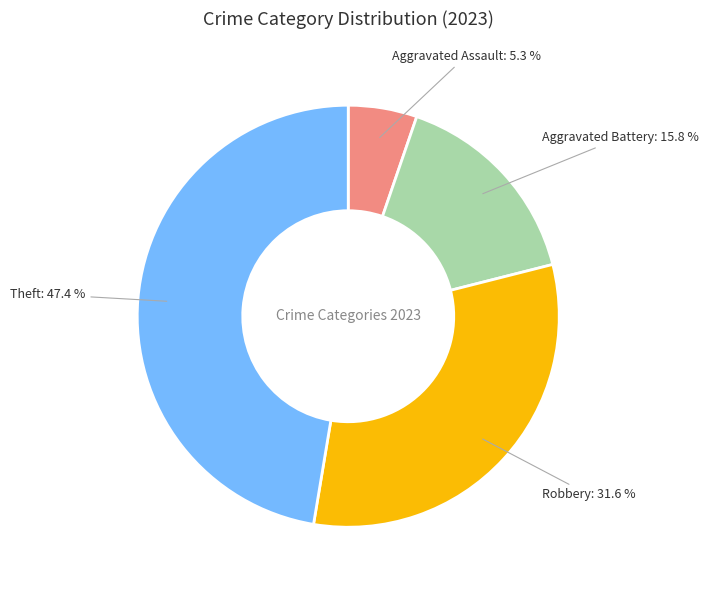

Count the number of slices in the pie.

4